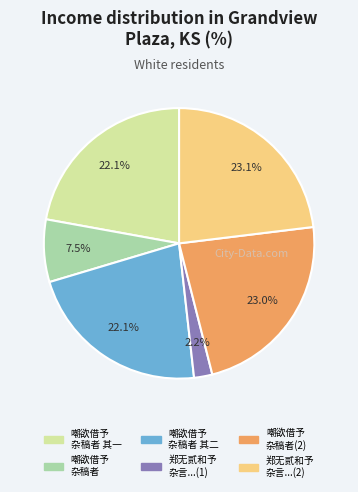

Does any single category account for the majority?

No